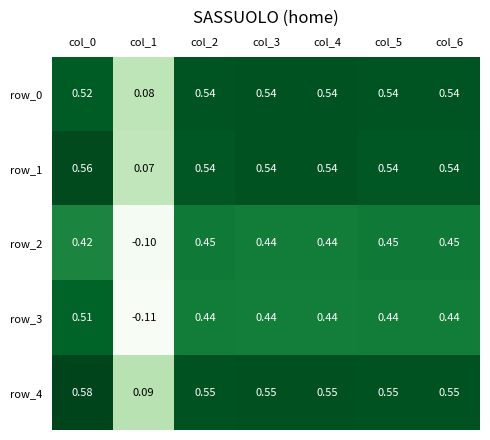

Is the value of row_4 at col_3 greater than the value of row_1 at col_2?

Yes